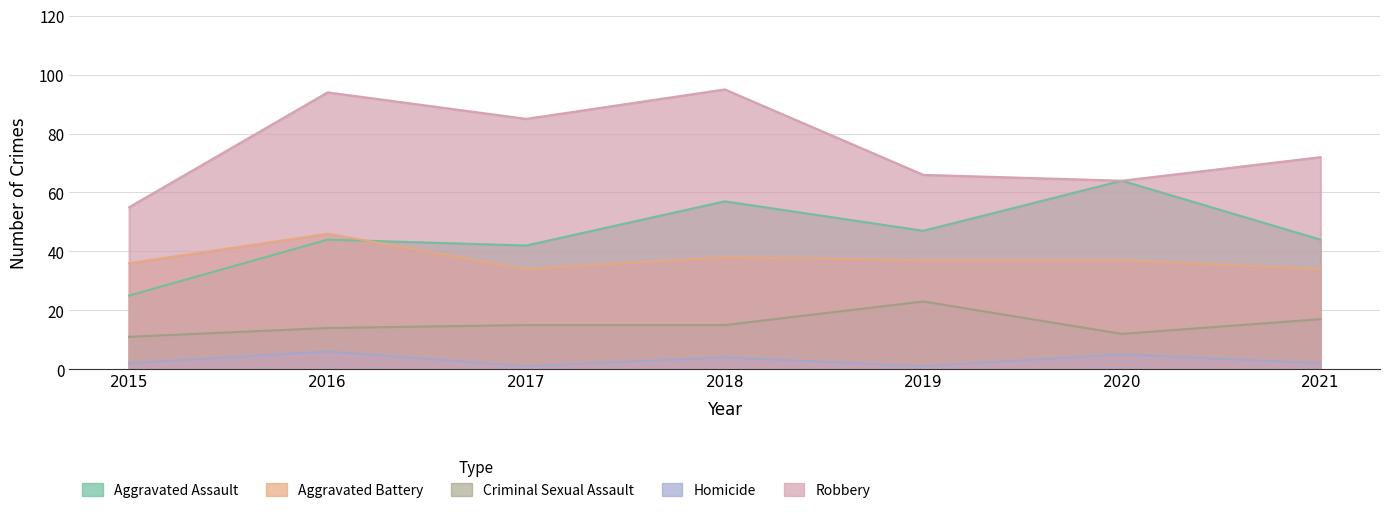

True or false: Criminal Sexual Assault and Aggravated Assault intersect in this chart.

False